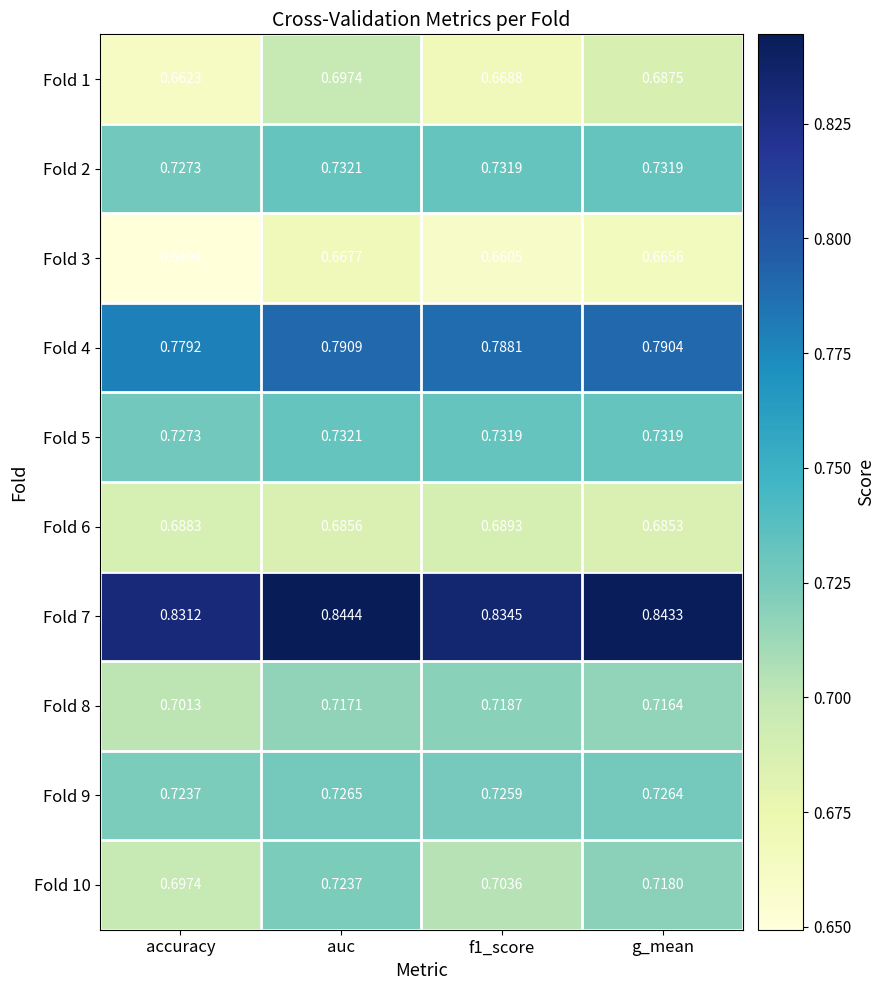

At which label is Fold 6 closest to 0?

g_mean